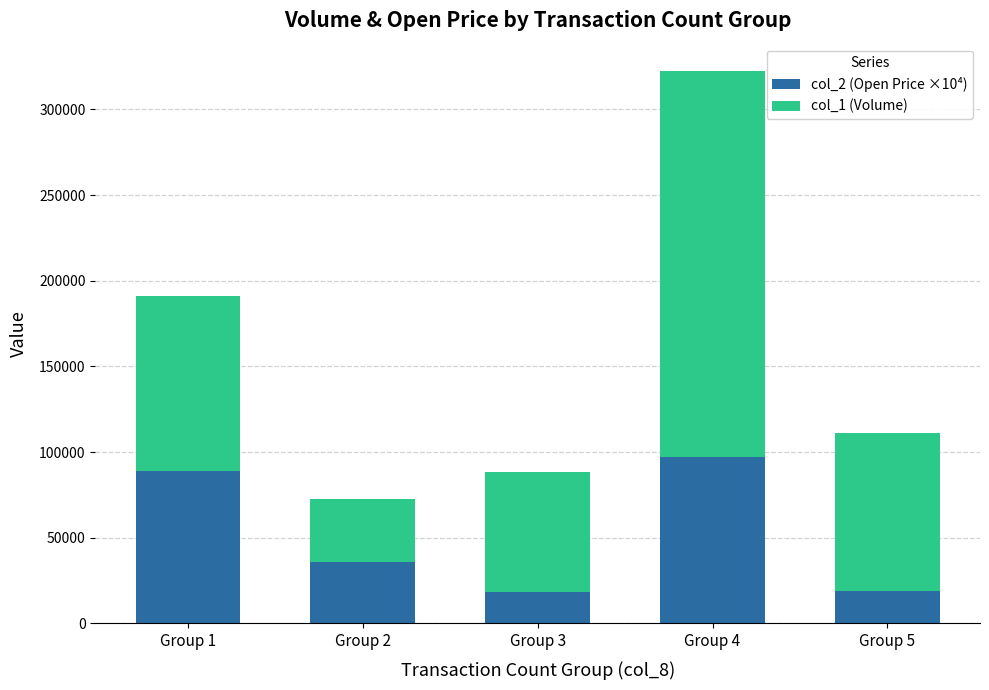

At which label does col_2 (Open Price ×10⁴) reach its peak?

Group 4